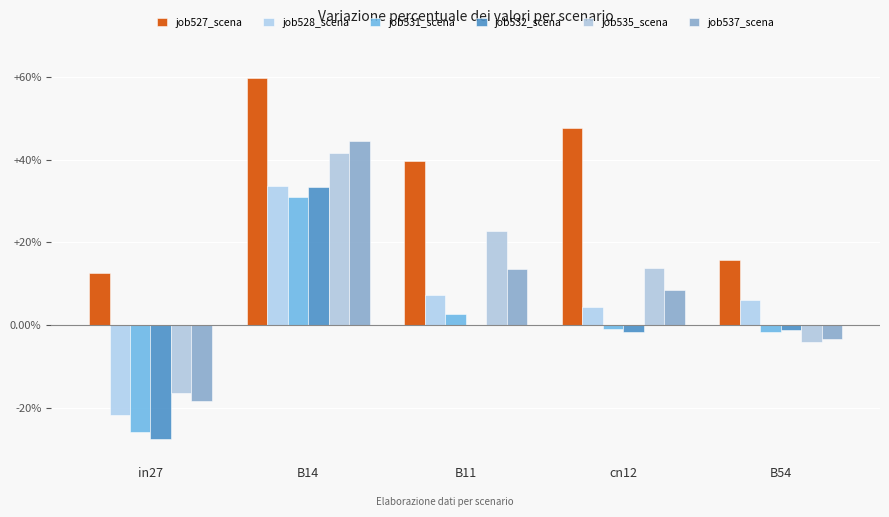

What is the minimum value for job531_scena?

-0.3